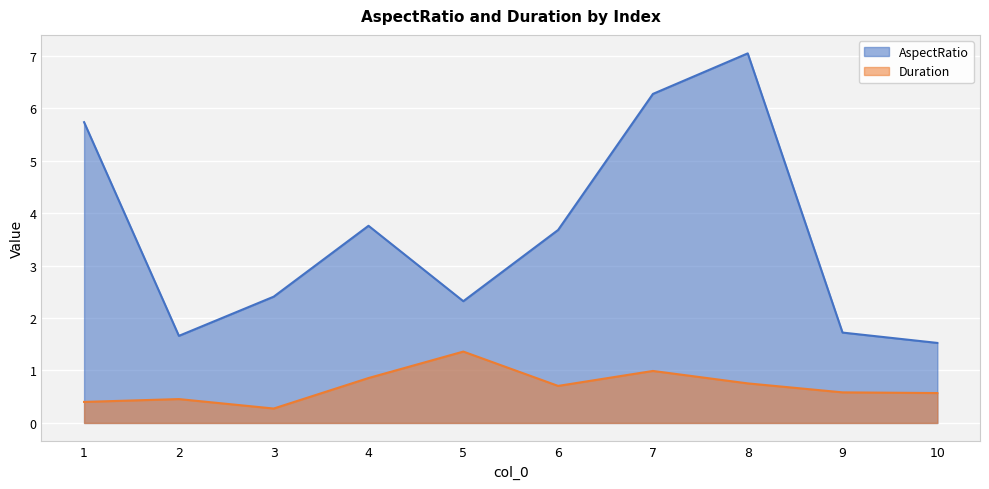

True or false: AspectRatio has a value of 0.6 at 2.

False